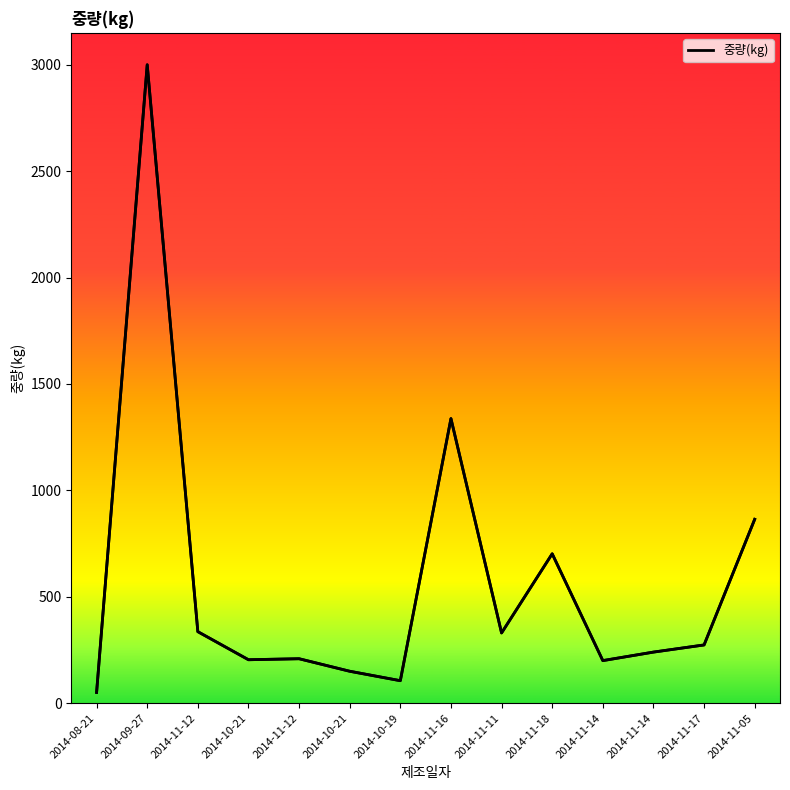

What is the label of the 4th point from the left?

2014-10-21